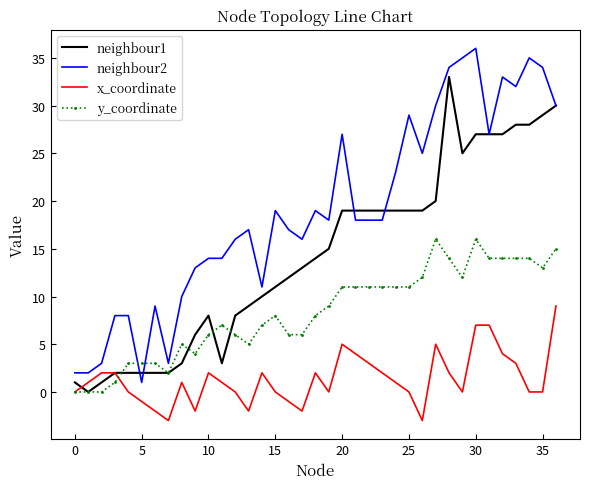

Rank the series by their maximum value, from highest to lowest.

neighbour2, neighbour1, y_coordinate, x_coordinate